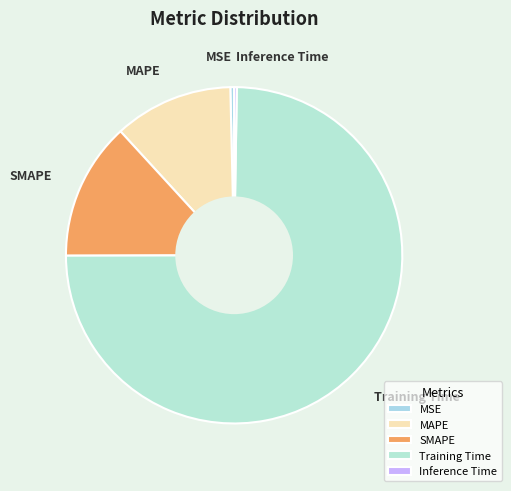

Is the sum of MAPE and SMAPE greater than half?

No